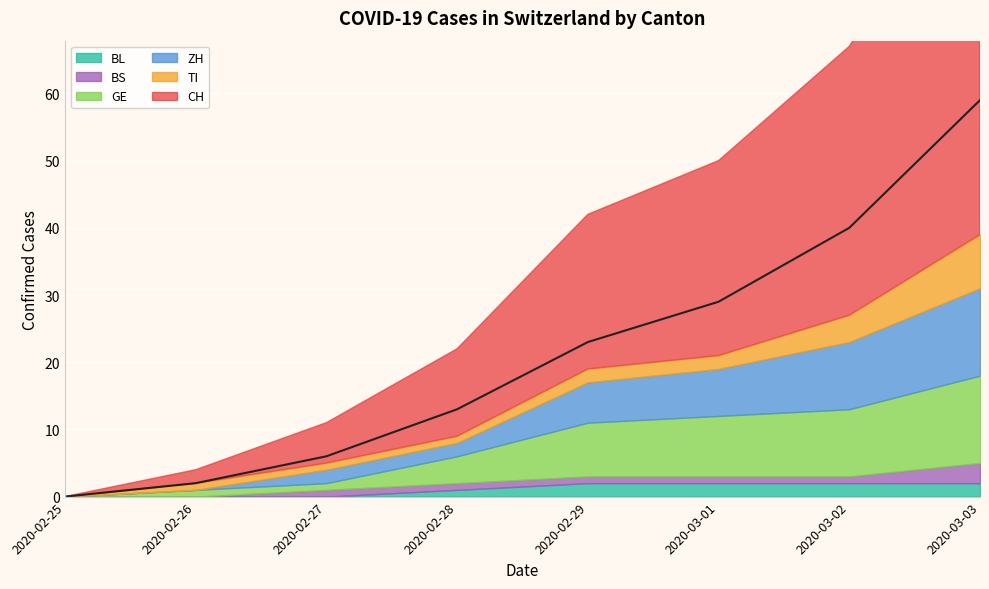

True or false: BS has more than 1 points higher than both neighbors.

False